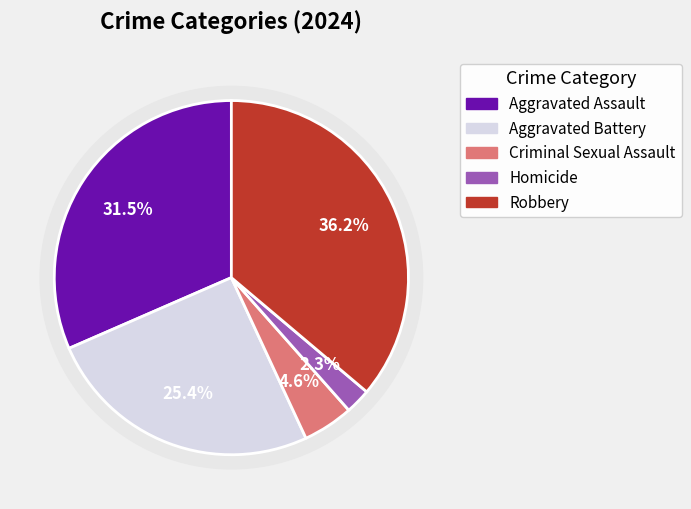

What is the largest slice in the pie chart?

Robbery